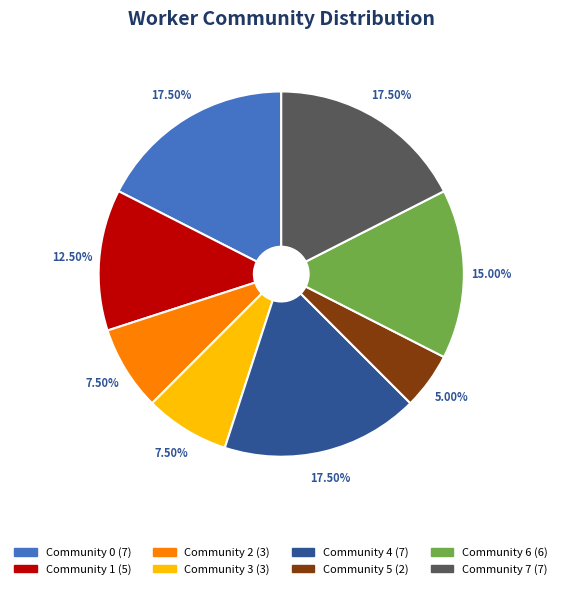

How many segments does this pie chart have?

8